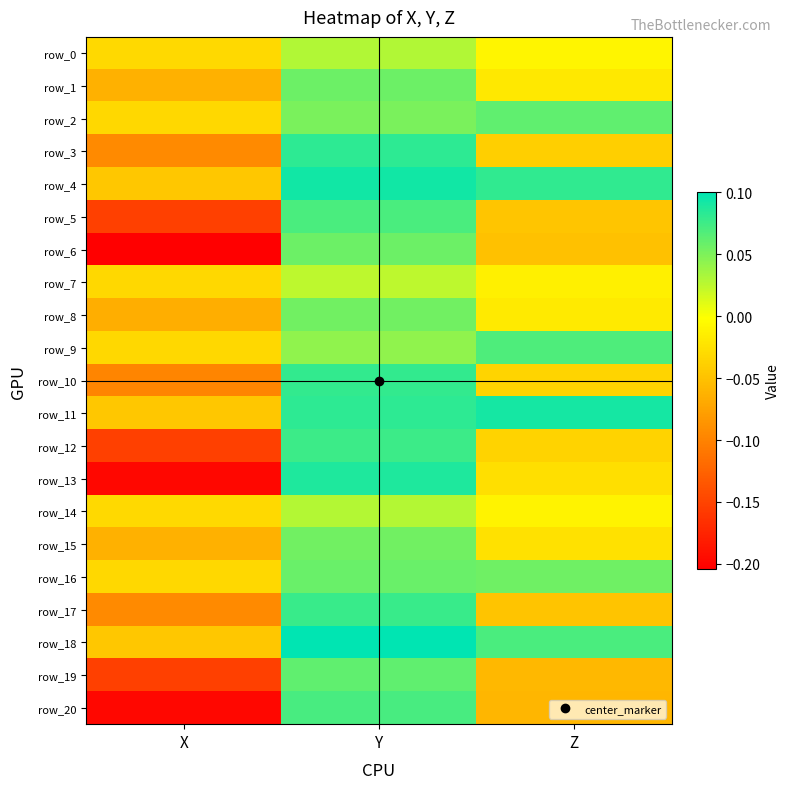

At which label is row_1 closest to 0?

Z